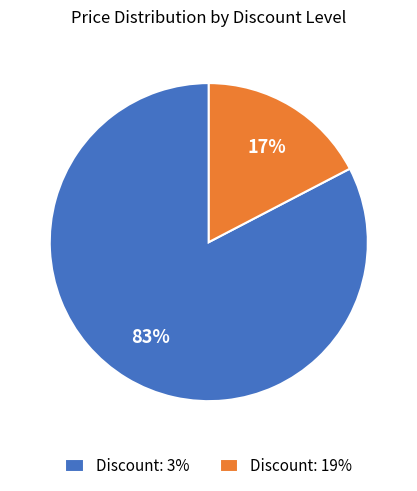

Does any single category account for the majority?

Yes